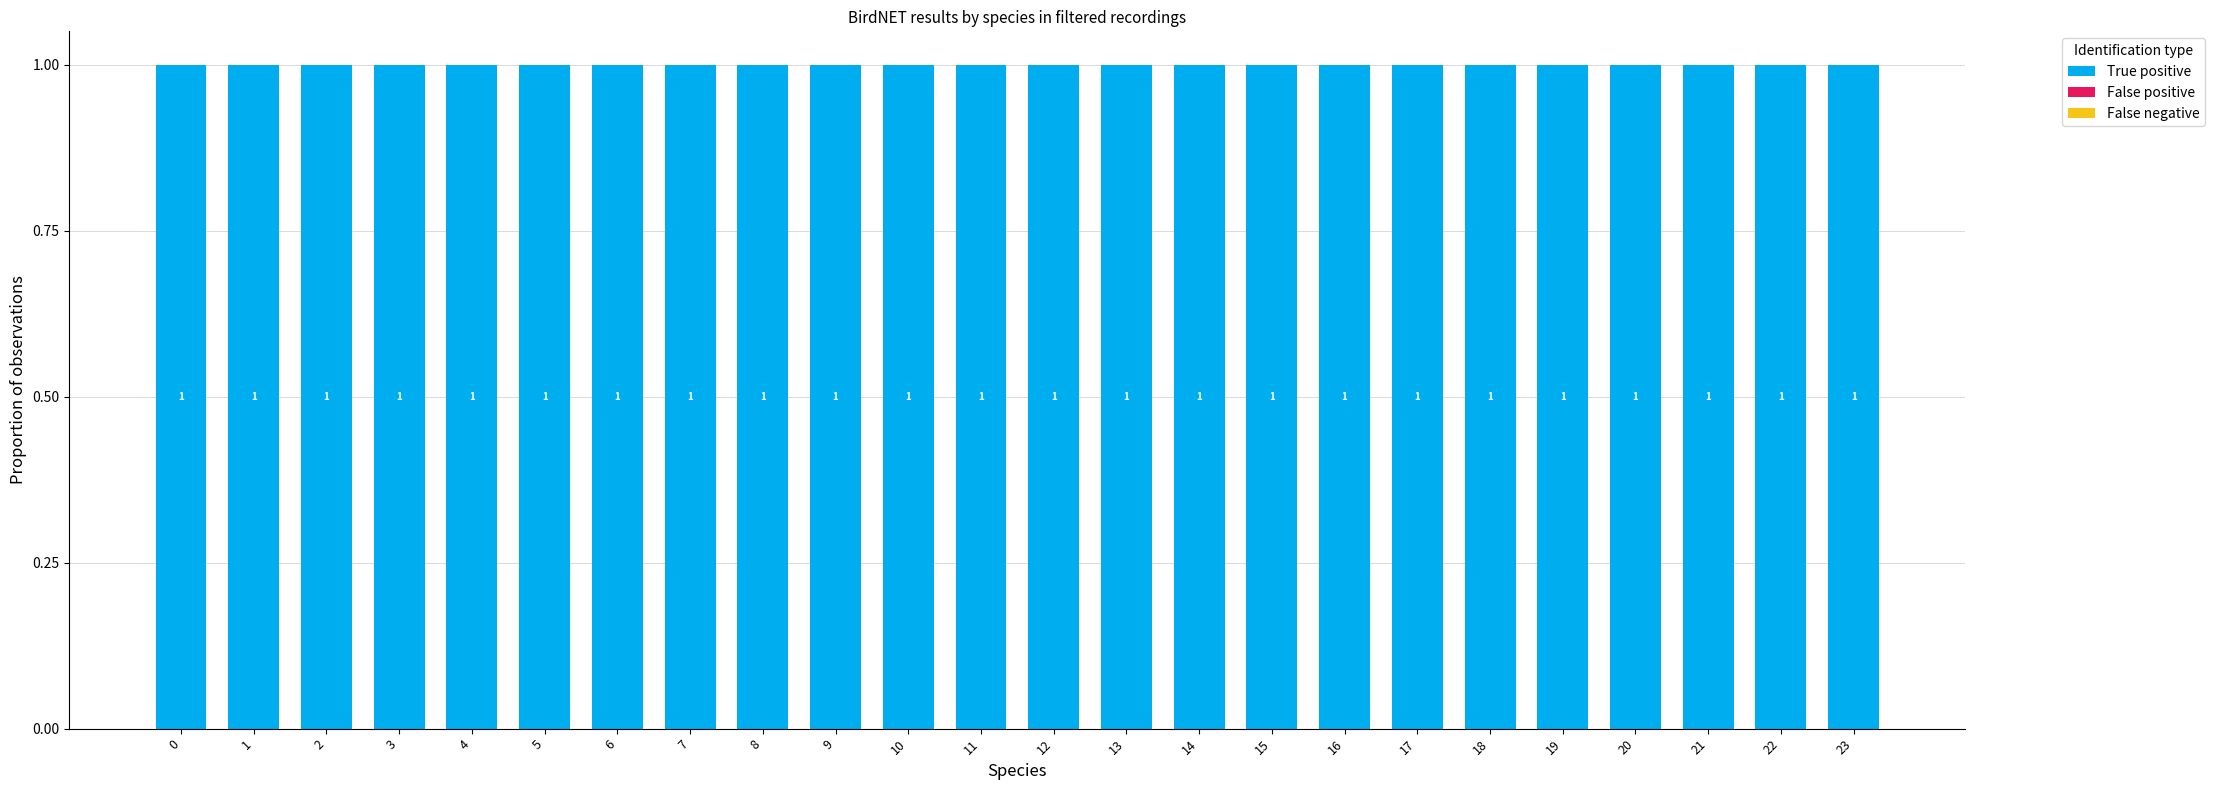

Rank the series by their maximum value, from lowest to highest.

False positive, False negative, True positive